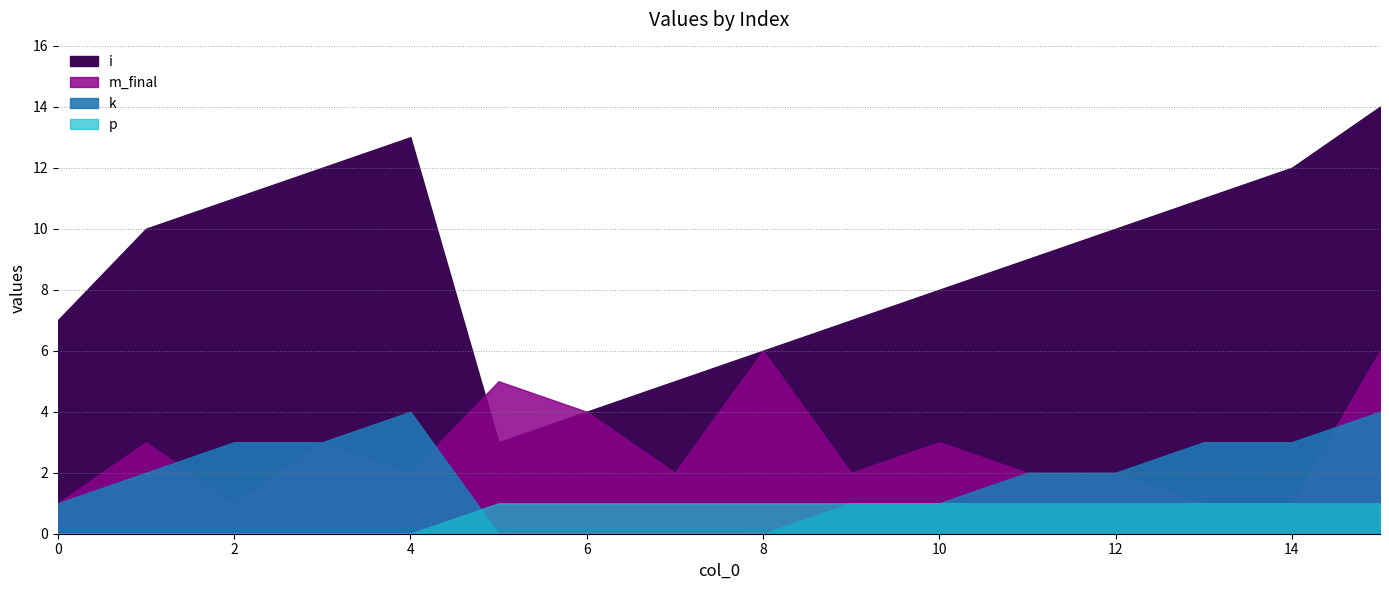

At which label is k closest to 2?

1